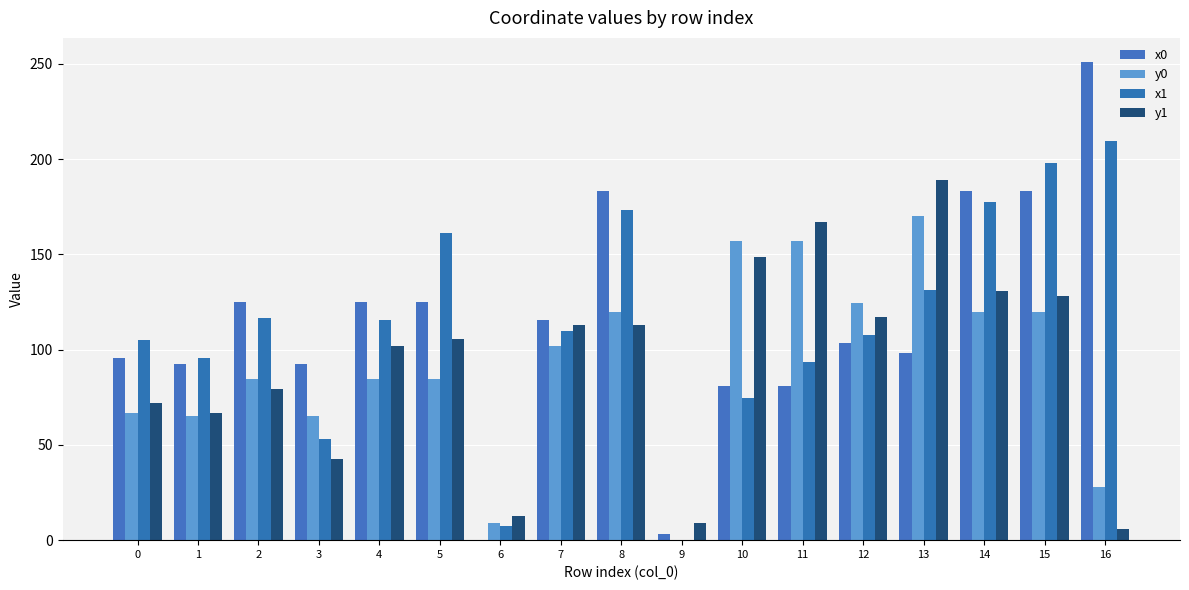

At which label does x0 first exceed 103?

2